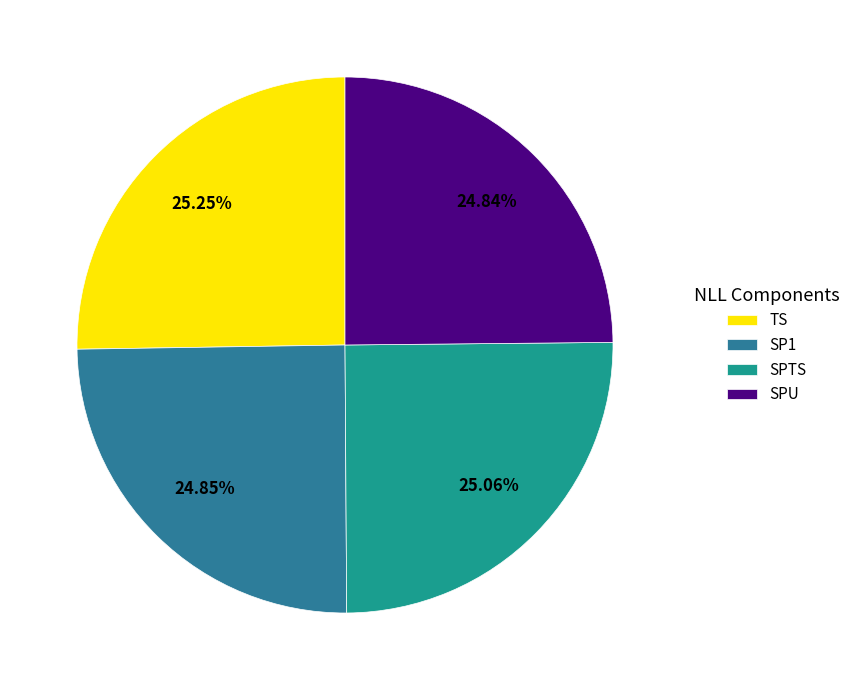

Between SP1 and TS, which is larger?

TS